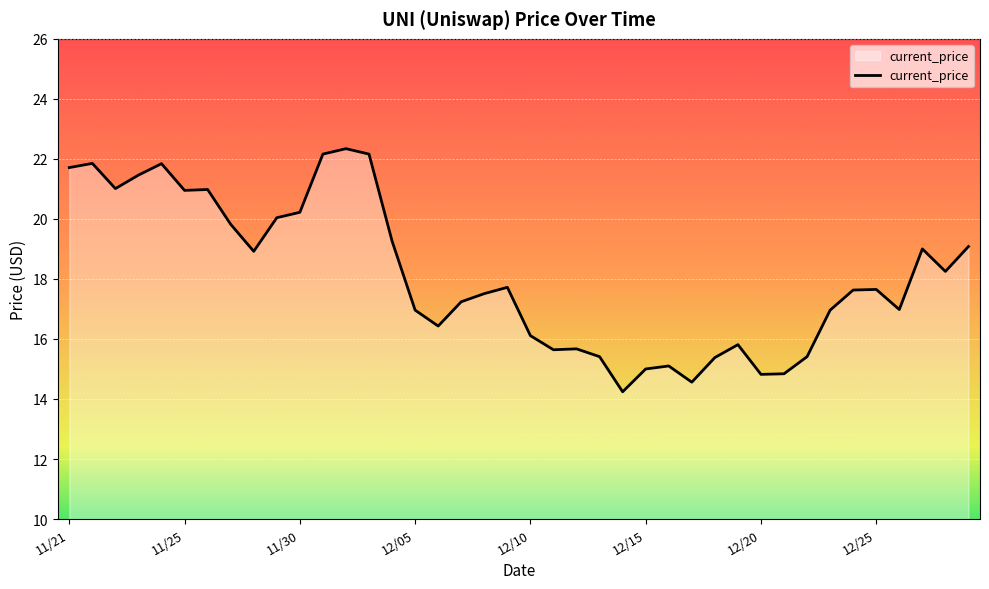

Count the number of categories in the chart.

40